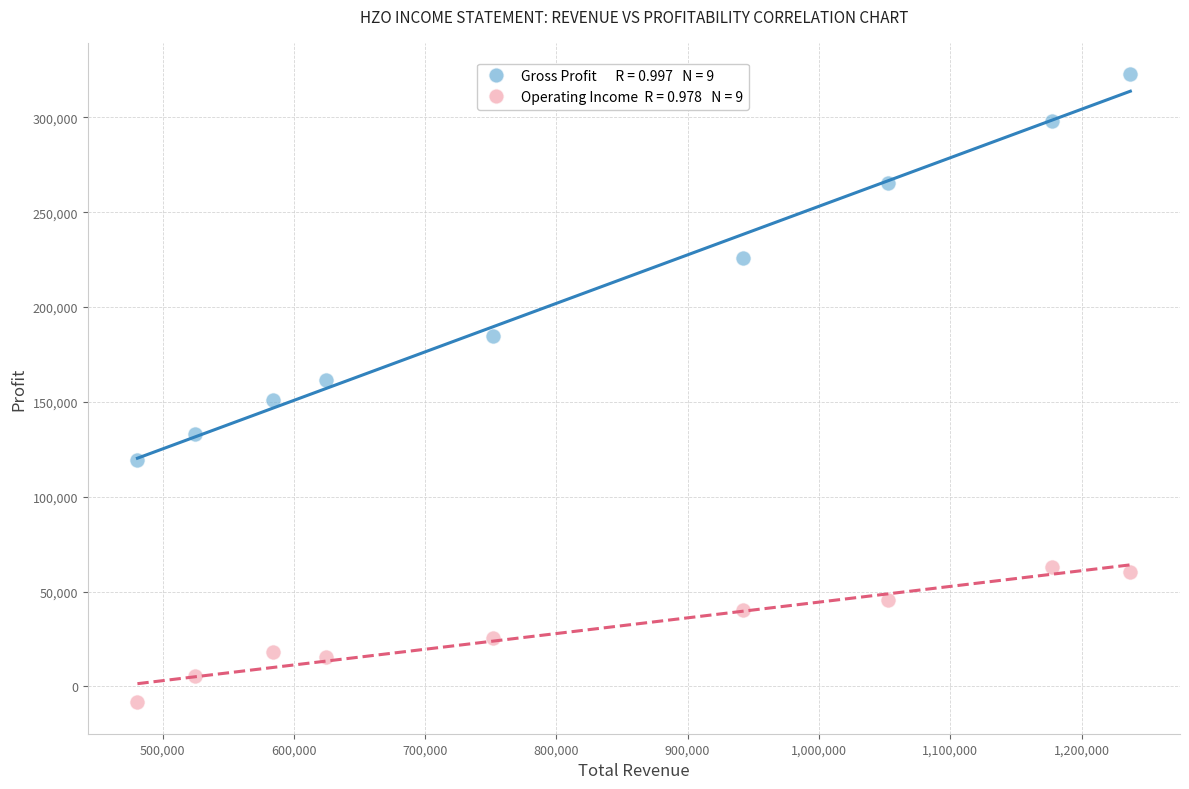

Across all data points, what is the range of Y values (max minus min)?

331200